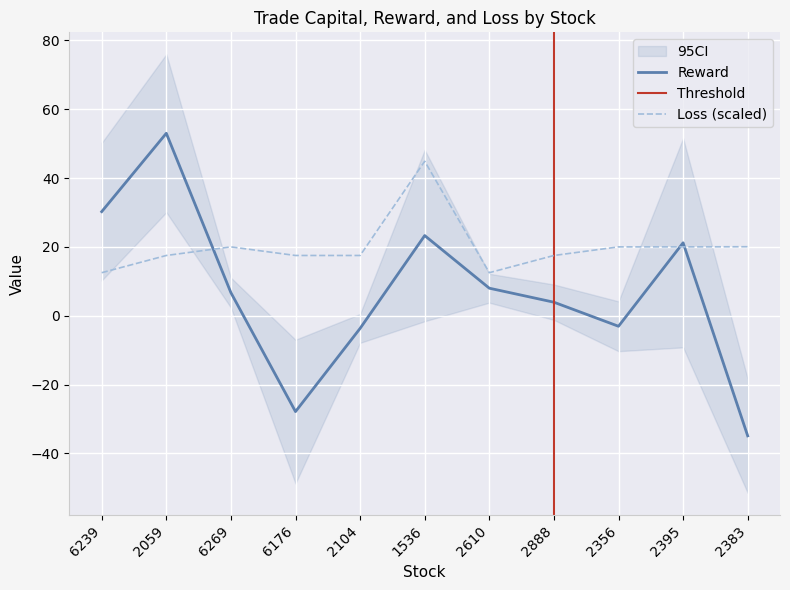

What is the value of the loss point at the 3rd from the left?

20.0